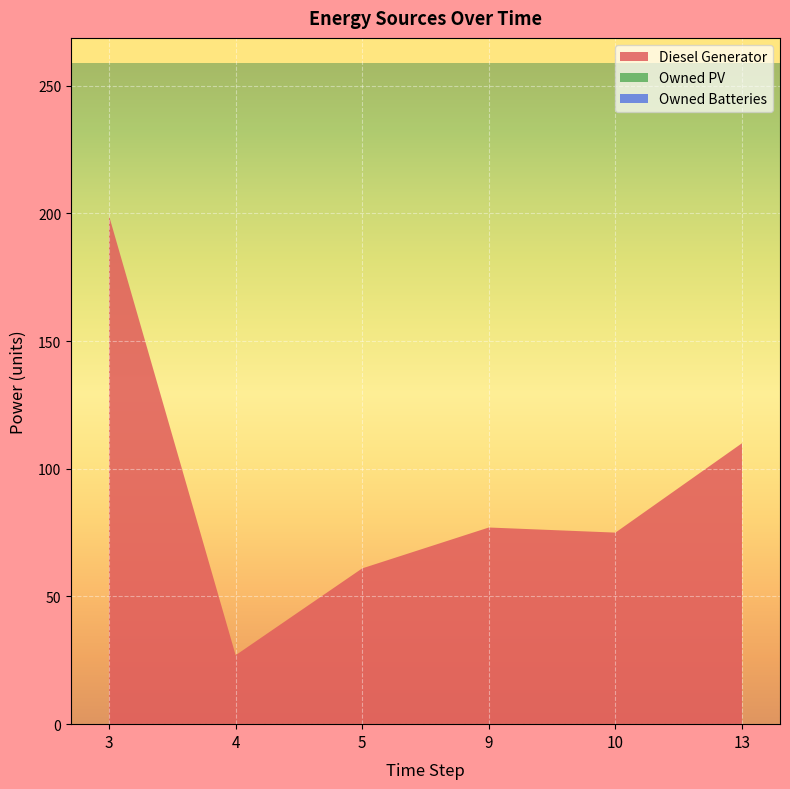

Reading right to left, what are all the values shown in this chart?

Diesel Generator: 110	75	77	61	27	199
Owned PV: 0	0	0	0	0	0
Owned Batteries: 0	0	0	0	0	0